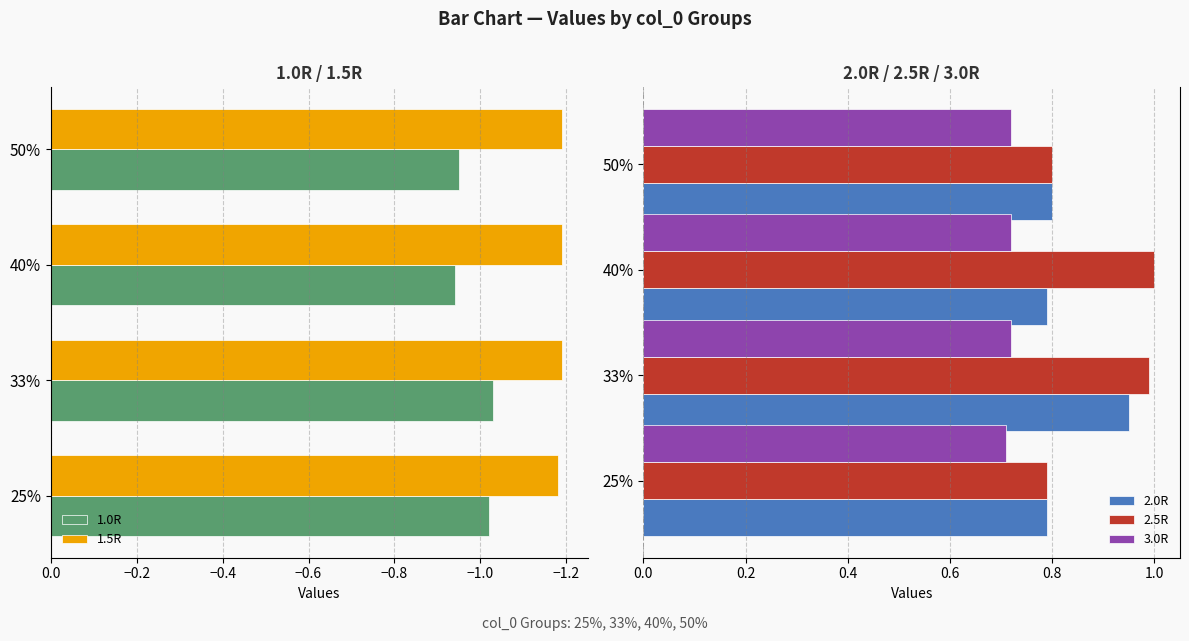

The value of 1.0R at 33% is -1.4. True or false?

False